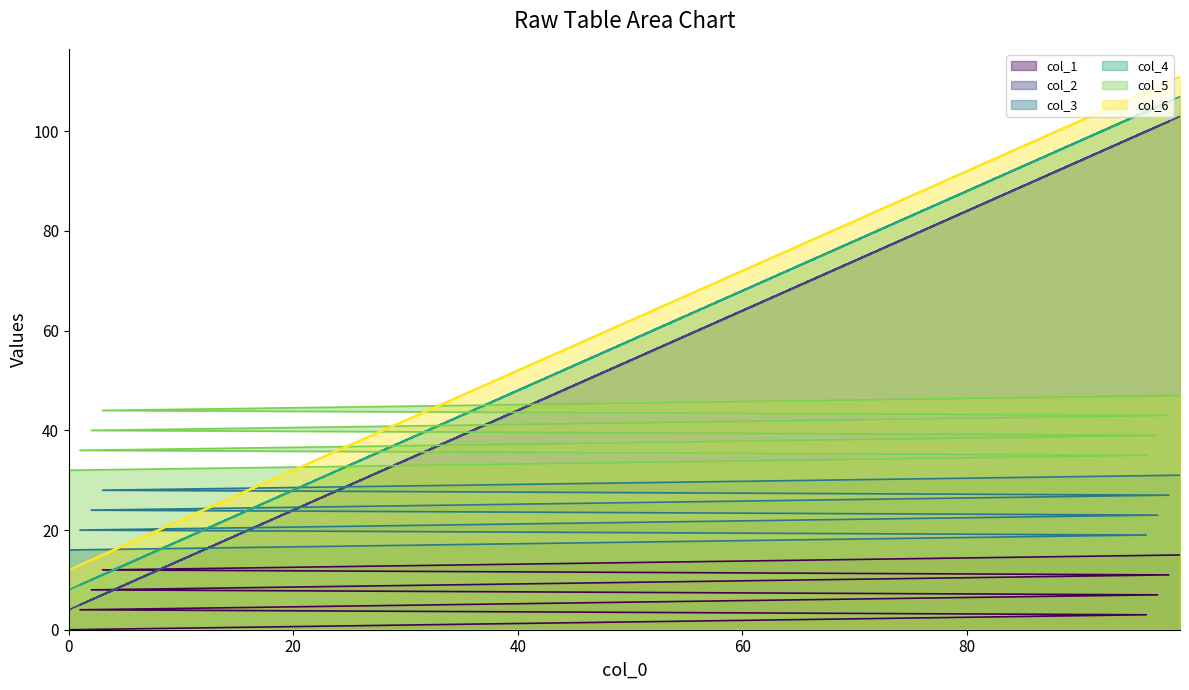

What is the maximum value for col_1?

15